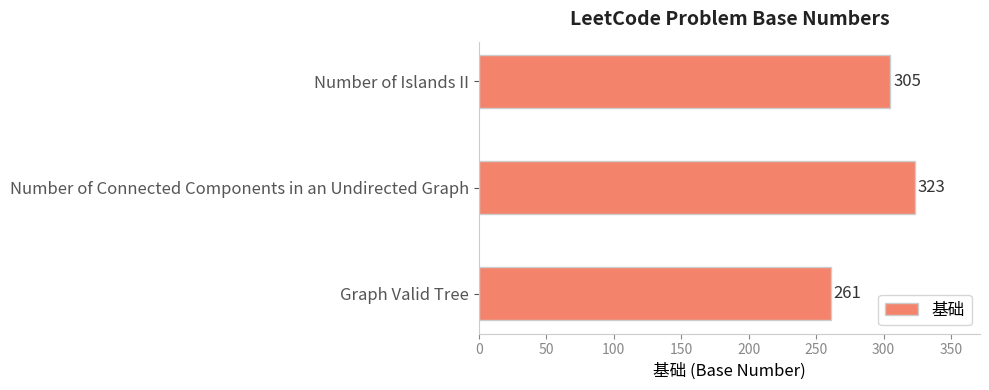

What is the difference between the maximum and second lowest values?

18